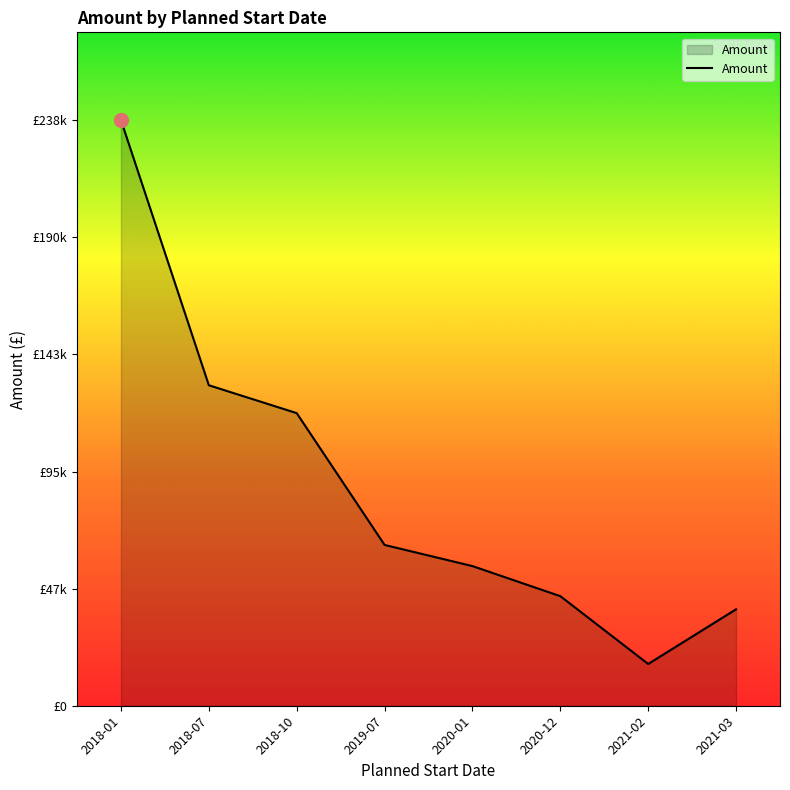

Does the chart have visible grid lines?

No